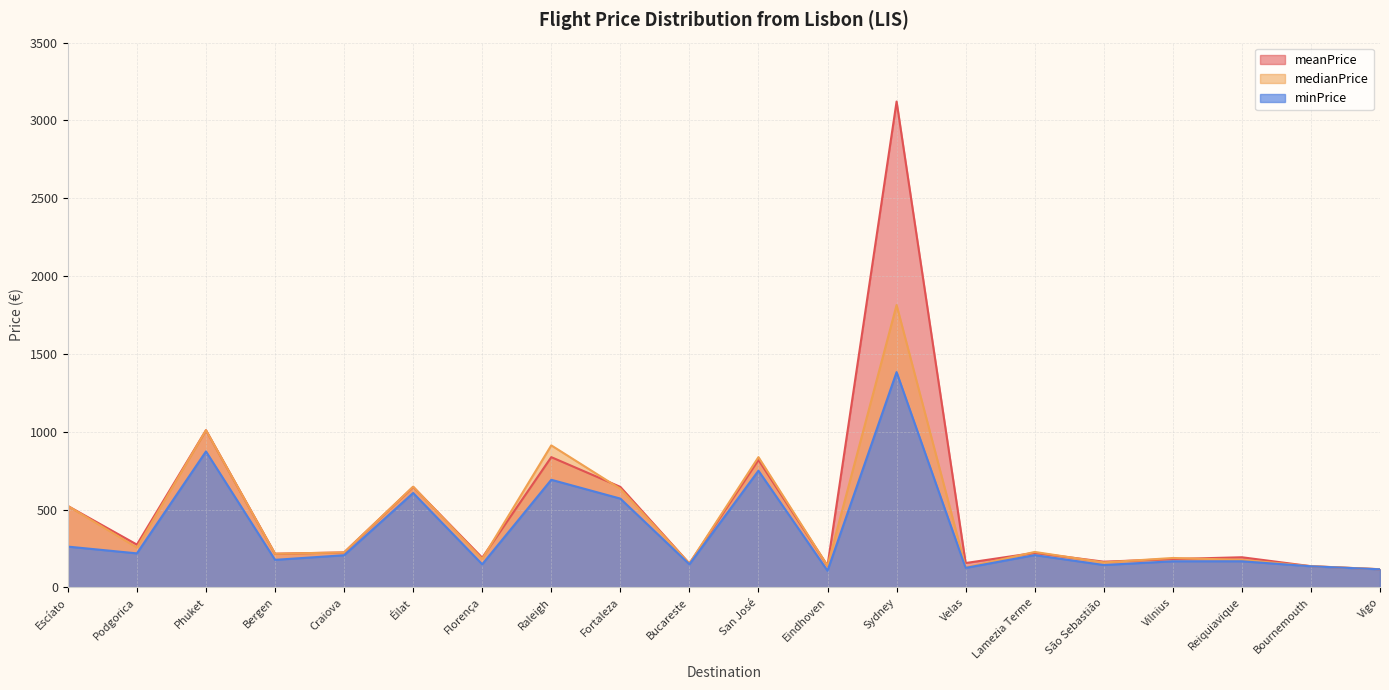

Which category has the lowest value in the meanPrice series?

Vigo